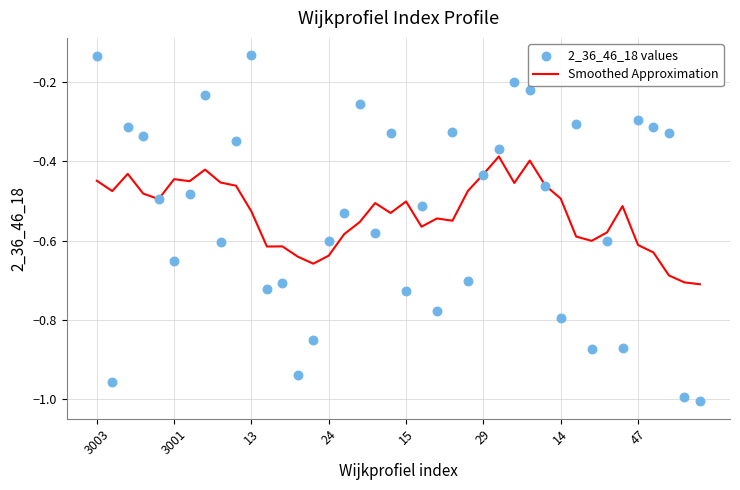

Which series contains the highest Y value?

2_36_46_18 values